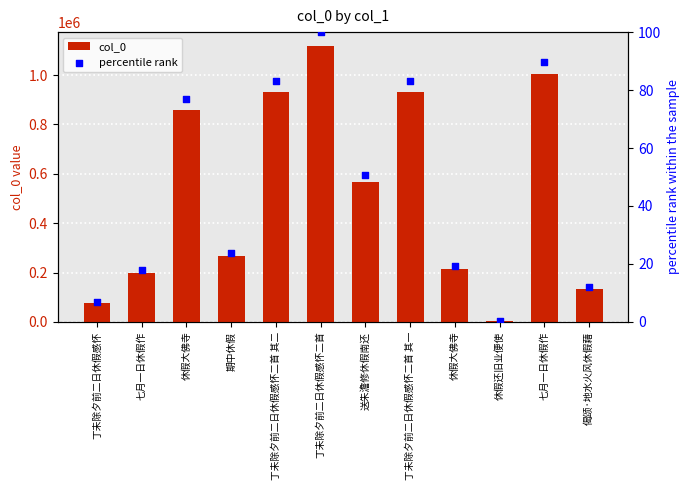

Is the value of col_0 at 休假大佛寺 greater than the value of percentile rank at 休假还旧业便使?

Yes